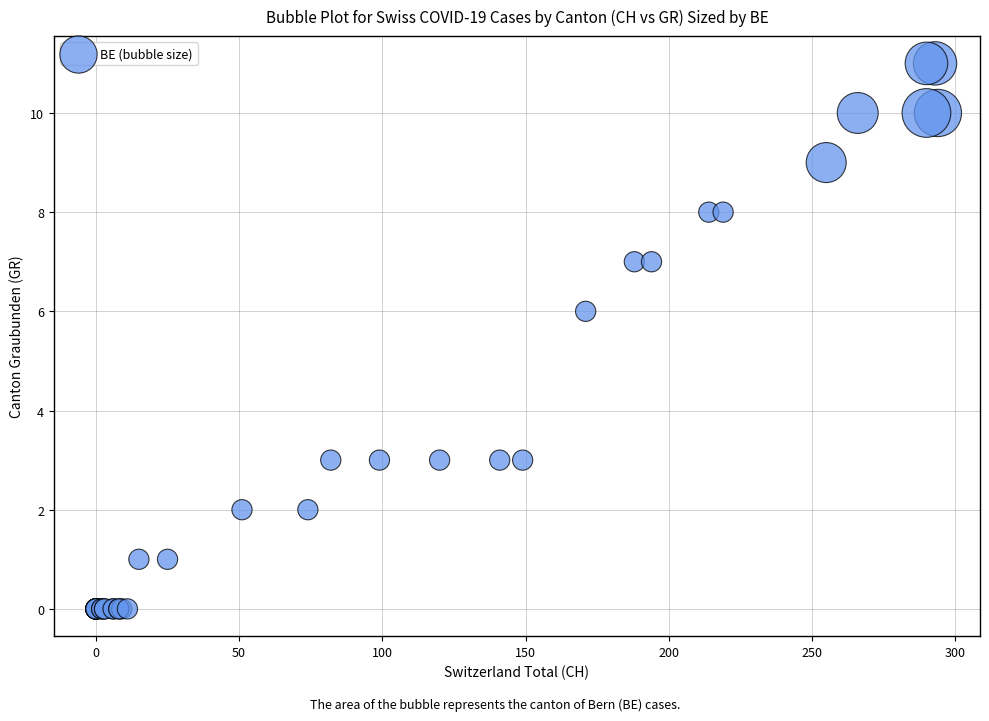

What Y value in the scatter plot is closest to 5?

6